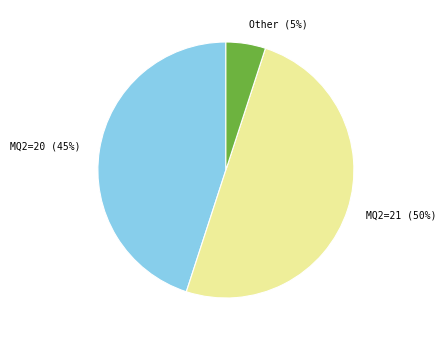

Which category accounts for the majority?

MQ2=21 (50%)